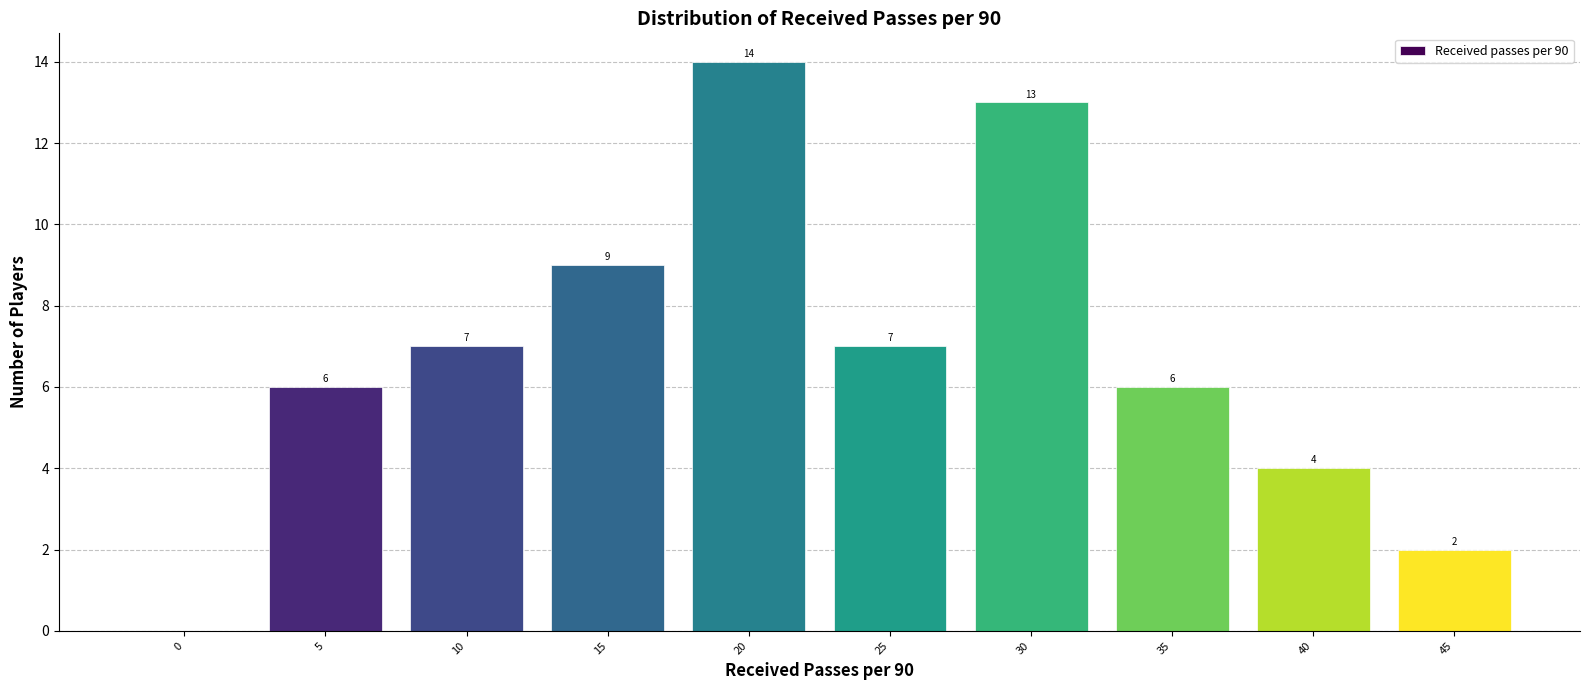

Reading left to right, transcribe all the data shown in this chart.

0=0	5=6	10=7	15=9	20=14	25=7	30=13	35=6	40=4	45=2